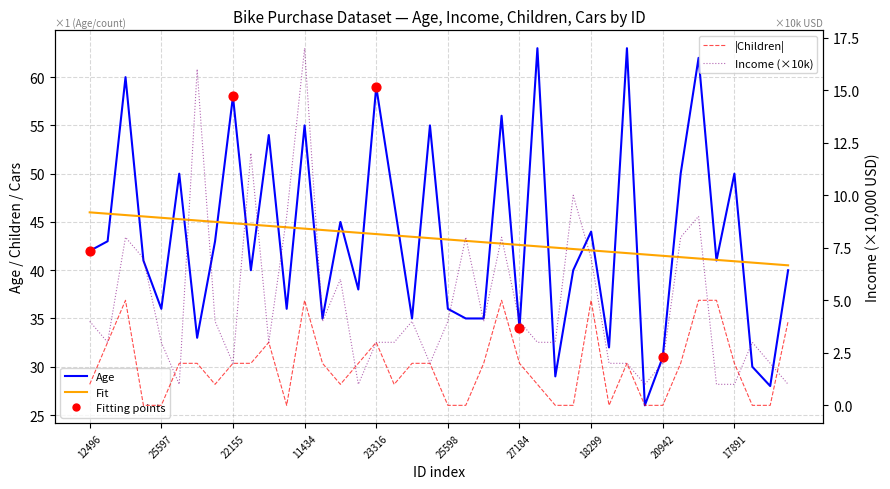

At how many categories does at least one series exceed 53?

10